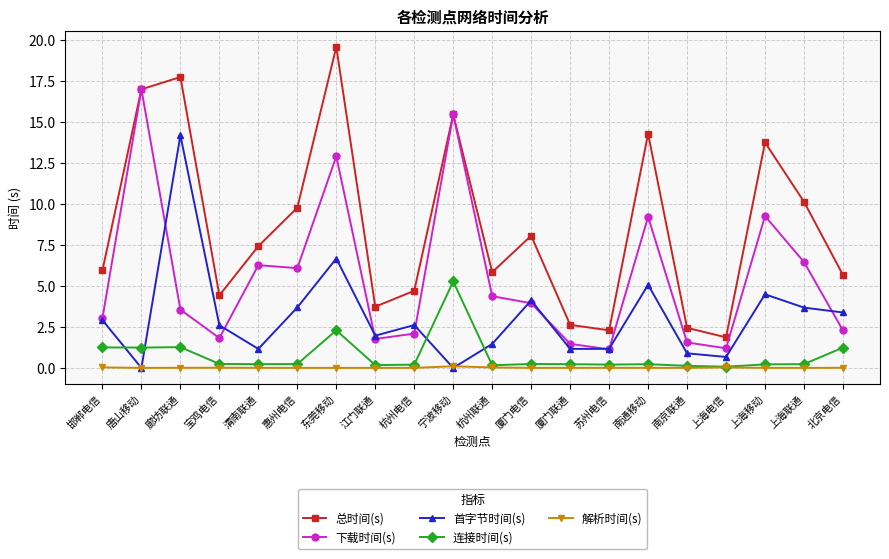

What is the value of the 连接时间(s) point at the 12th from the left?

0.2